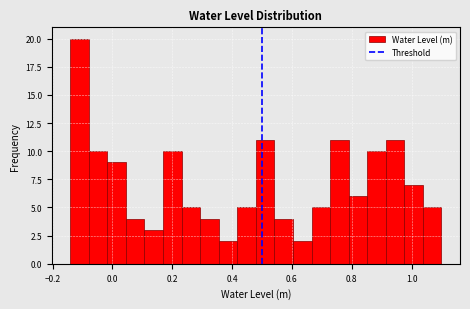

Around what value on the x-axis is the tallest bar? Give the approximate position of its centre, as read against the axis.

-0.12